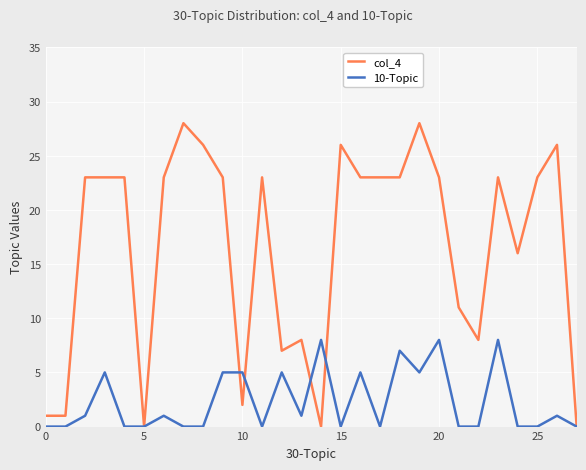

True or false: col_4 and 10-Topic intersect in this chart.

True